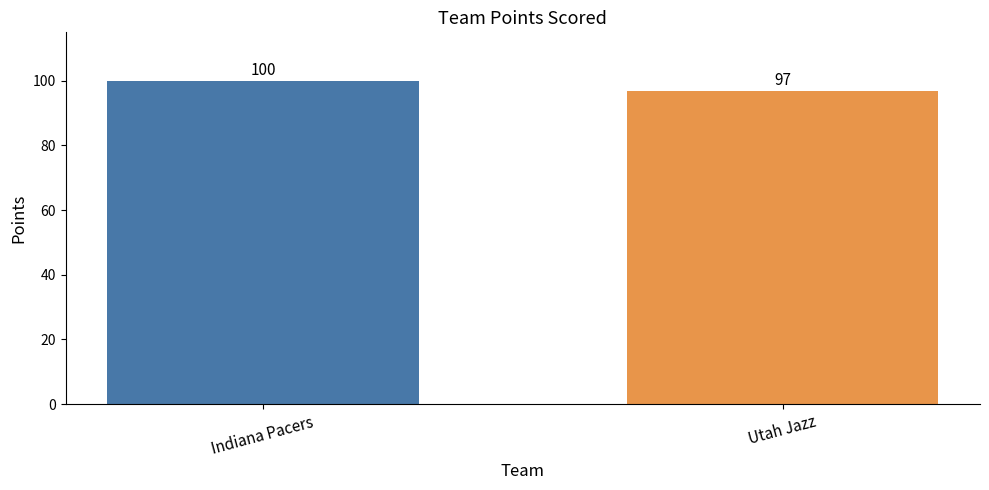

Does the chart contain stacked bars?

No